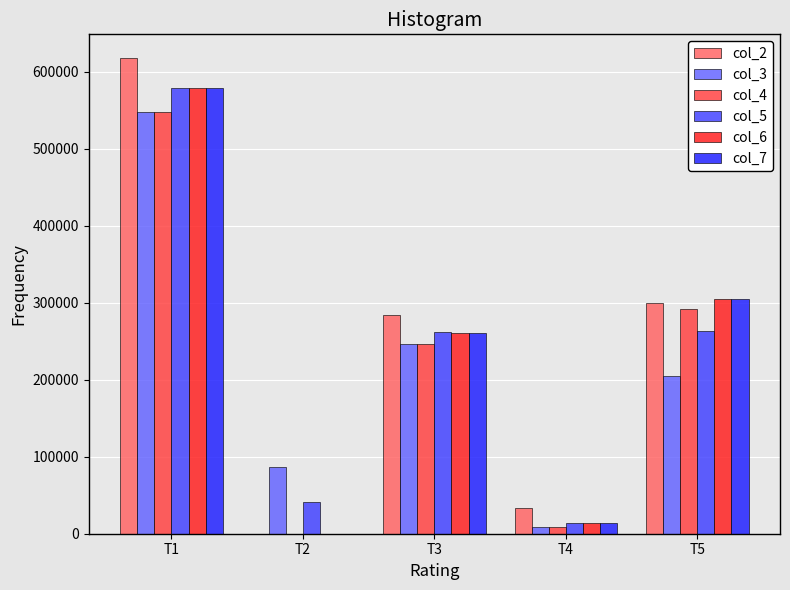

Which series changed the most between T1 and T2?

col_2